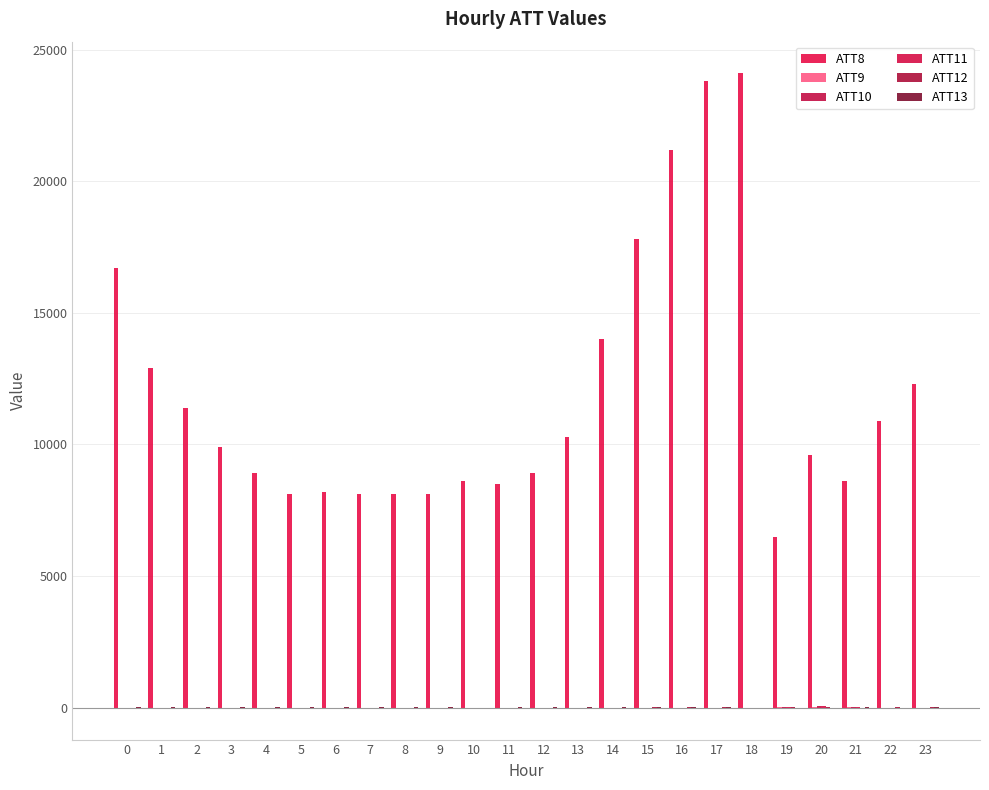

Are the bars horizontal?

No